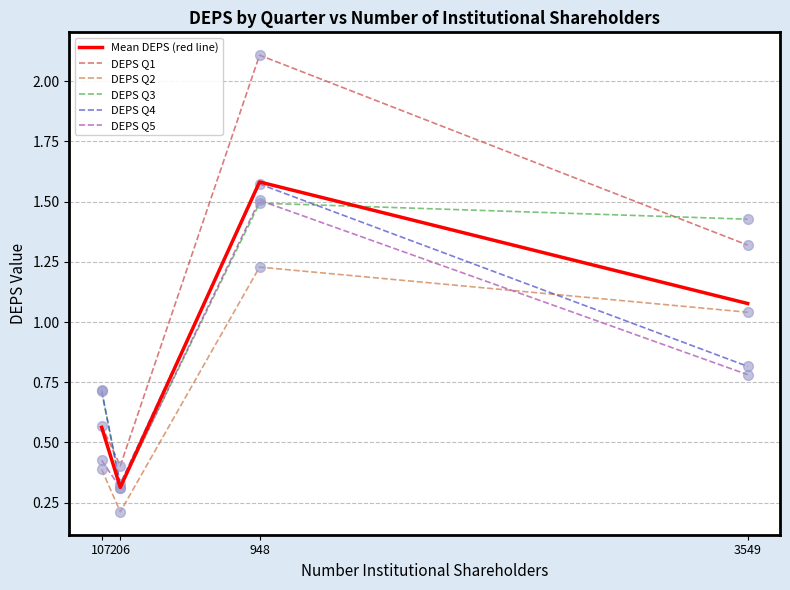

At which category is the sum across all series the highest?

948